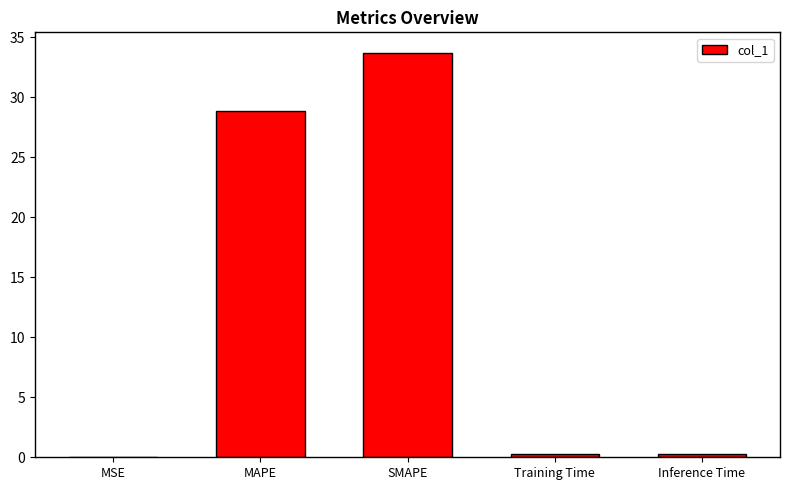

What is the greatest value displayed?

33.7